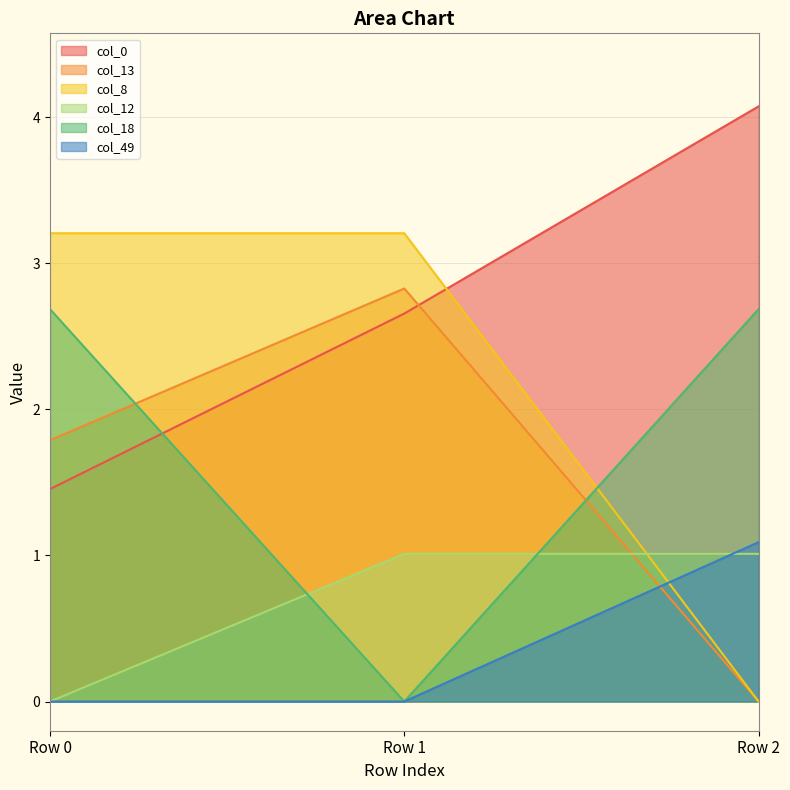

Does the chart have visible grid lines?

Yes